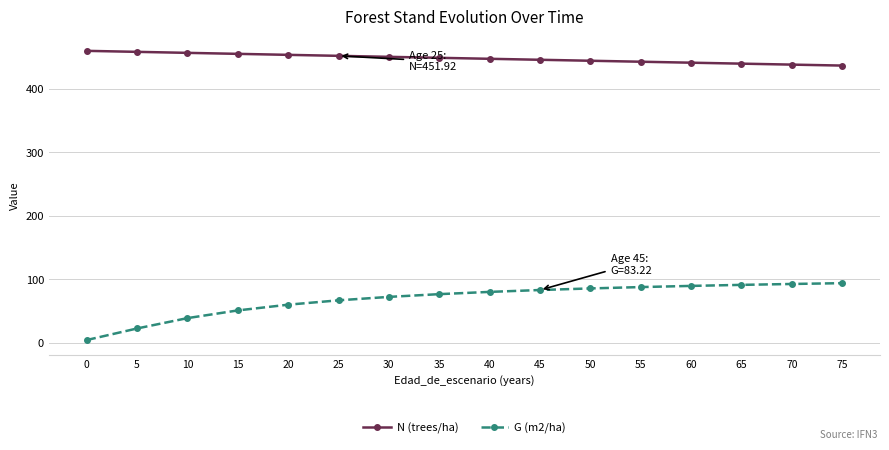

Which series has the largest total across all categories?

N (trees/ha)